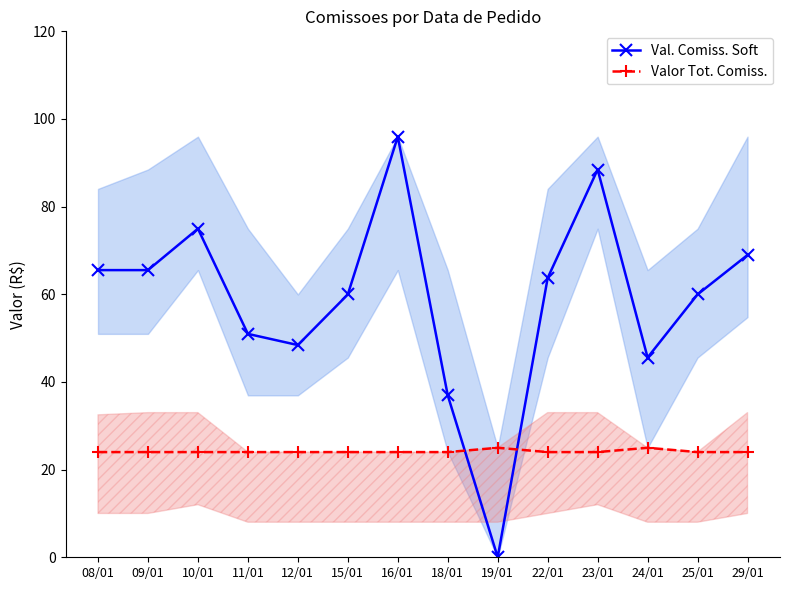

Which series ends up on top after the final intersection of Valor Tot. Comiss. and Val. Comiss. Soft?

Val. Comiss. Soft